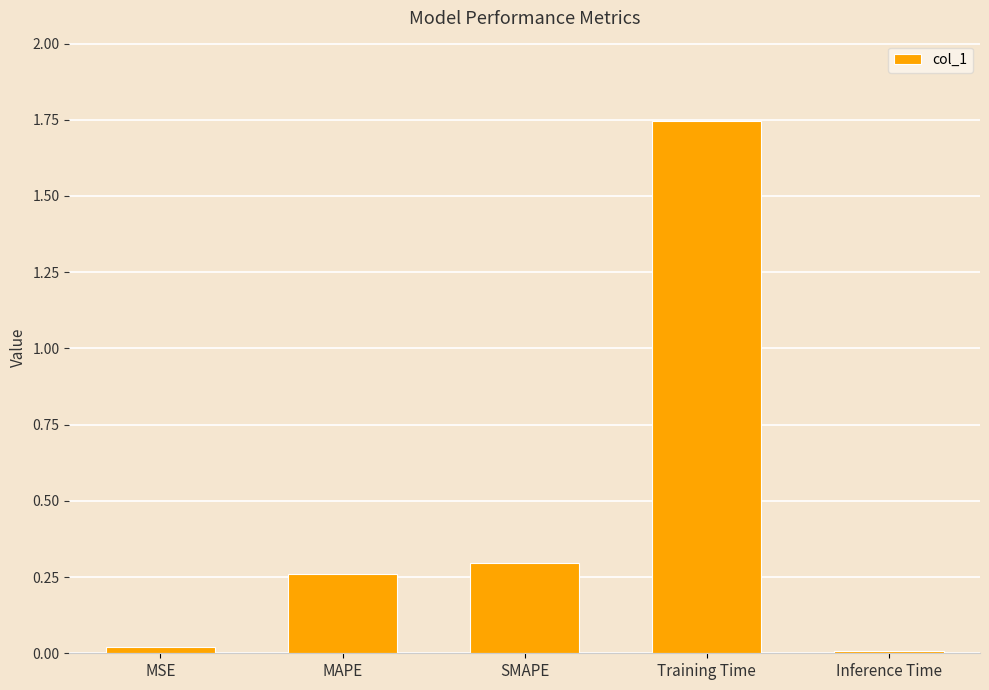

What is the label of the 2nd bar from the left?

MAPE